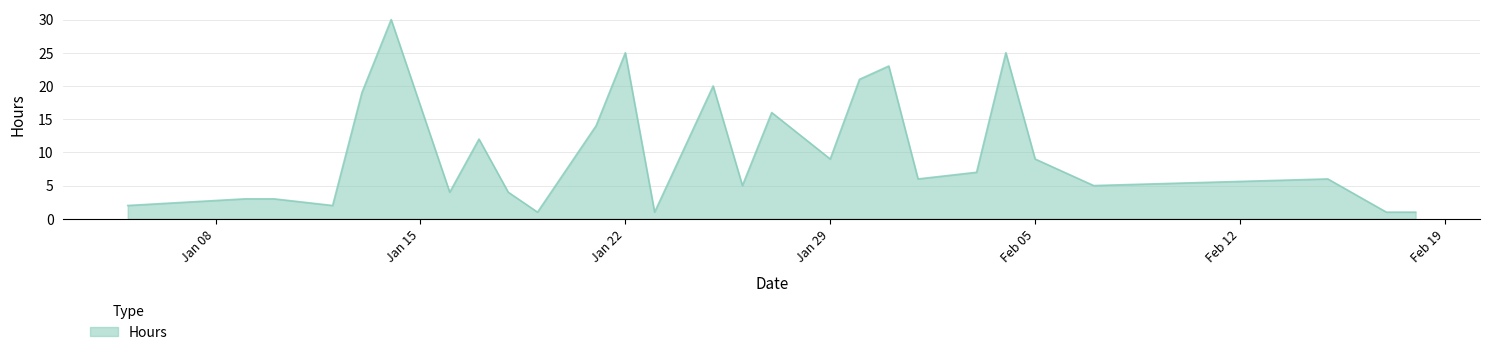

What is the greatest value displayed?

30